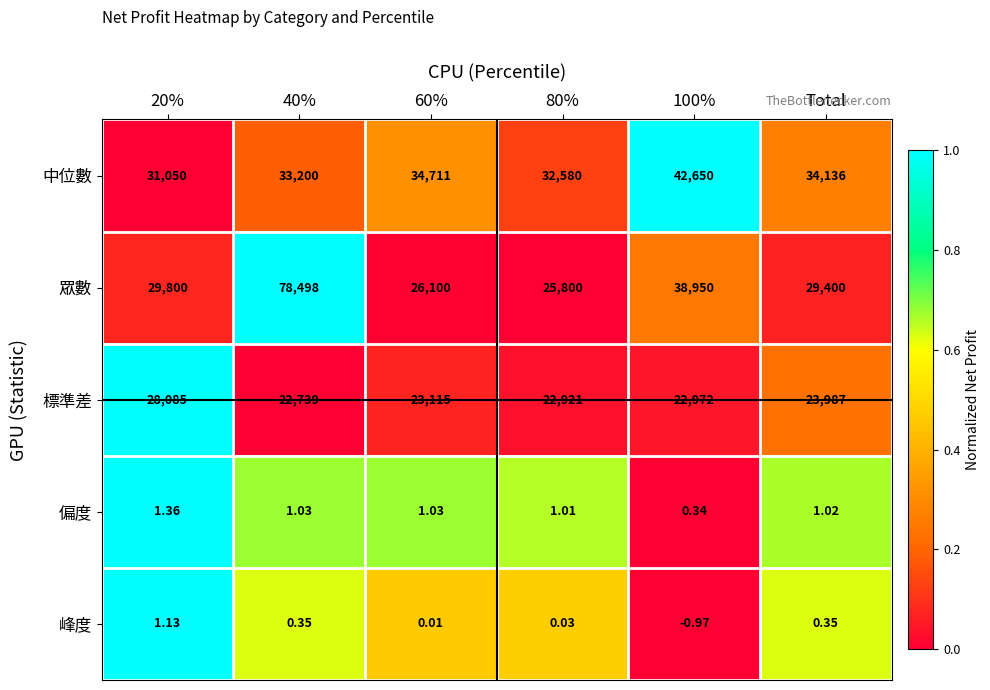

At how many categories does at least one series exceed 0?

6